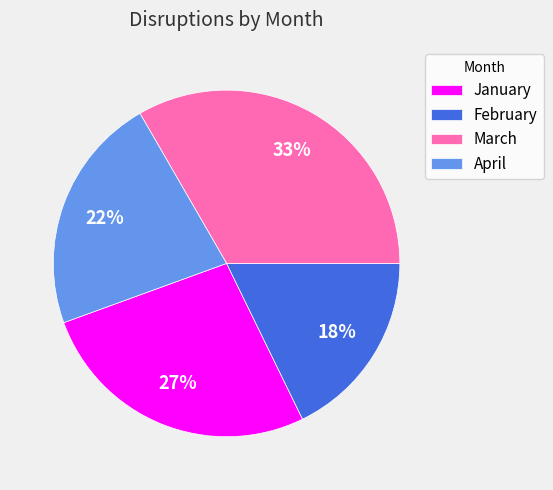

Which category has the smallest portion of the pie?

February